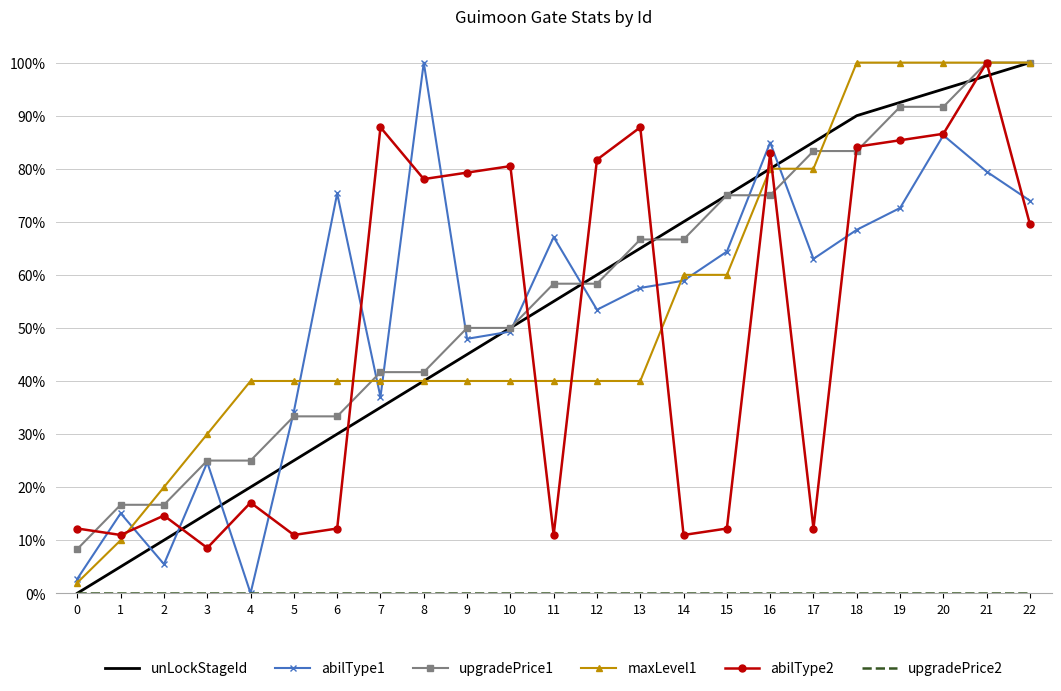

The value of maxLevel1 at 4 is 40.0. True or false?

True